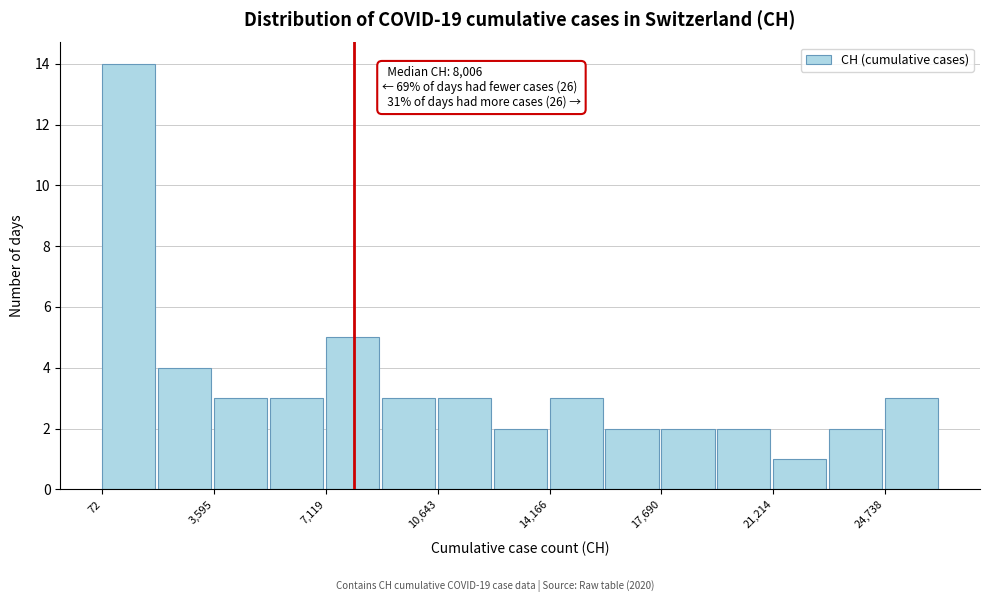

Read against the x-axis, roughly where is the centre of the tallest bar?

1000